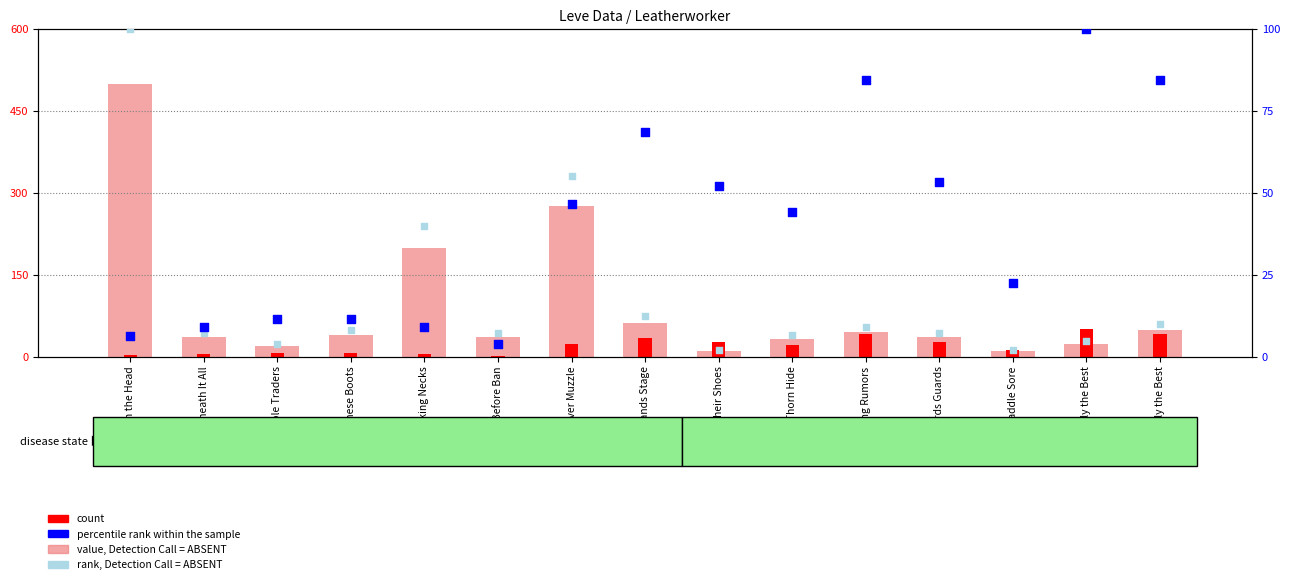

At which category is the sum across all series the highest?

Red in the Head